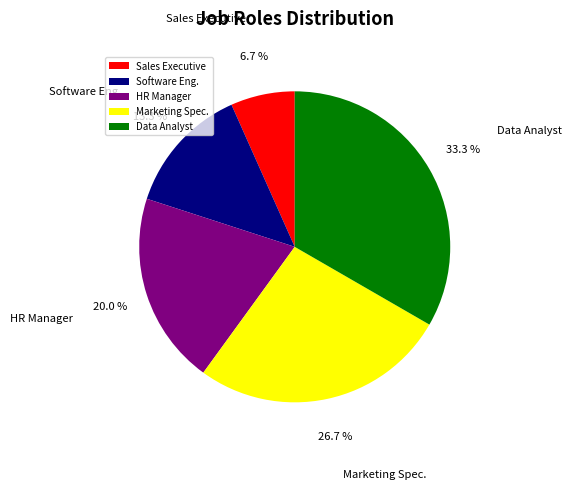

To the nearest percent, what is the combined percentage of Software Eng. and Data Analyst?

47%